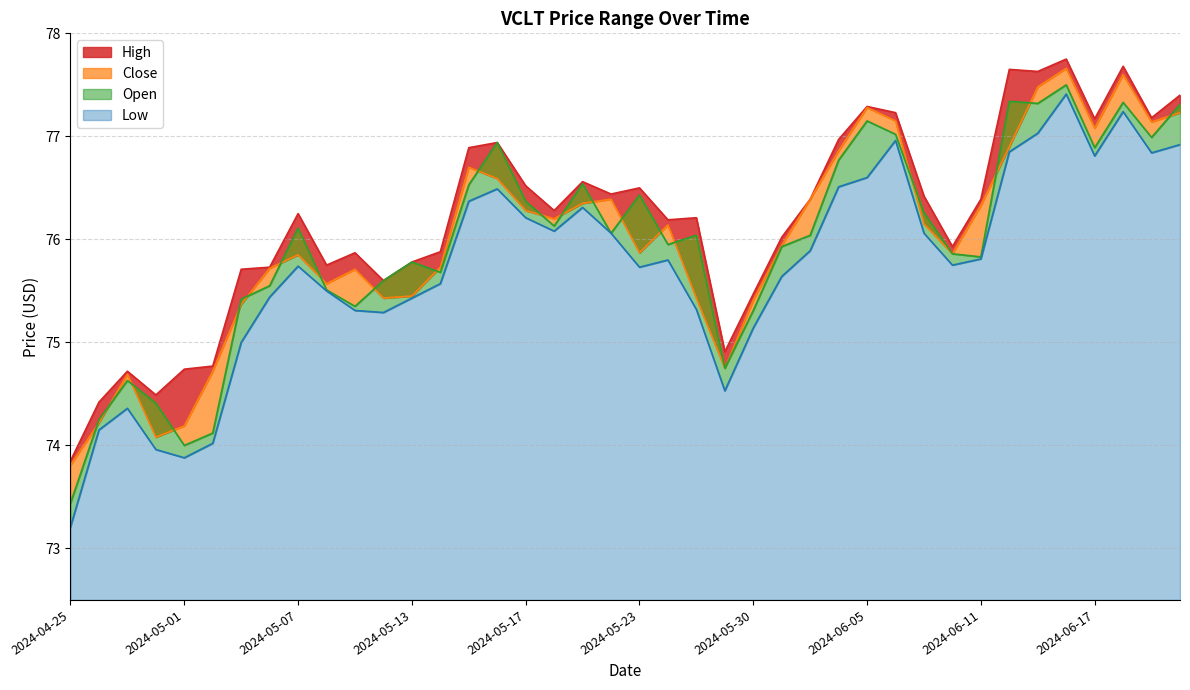

True or false: Close has a value of 75.9 at 2024-05-23.

True